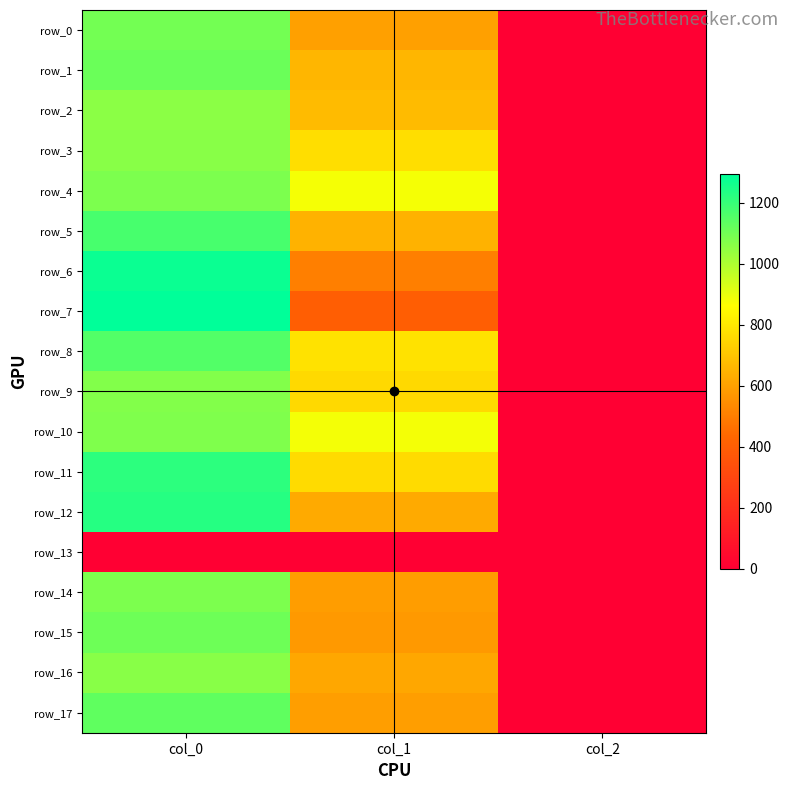

Between col_0 and col_2, which is larger?

col_0